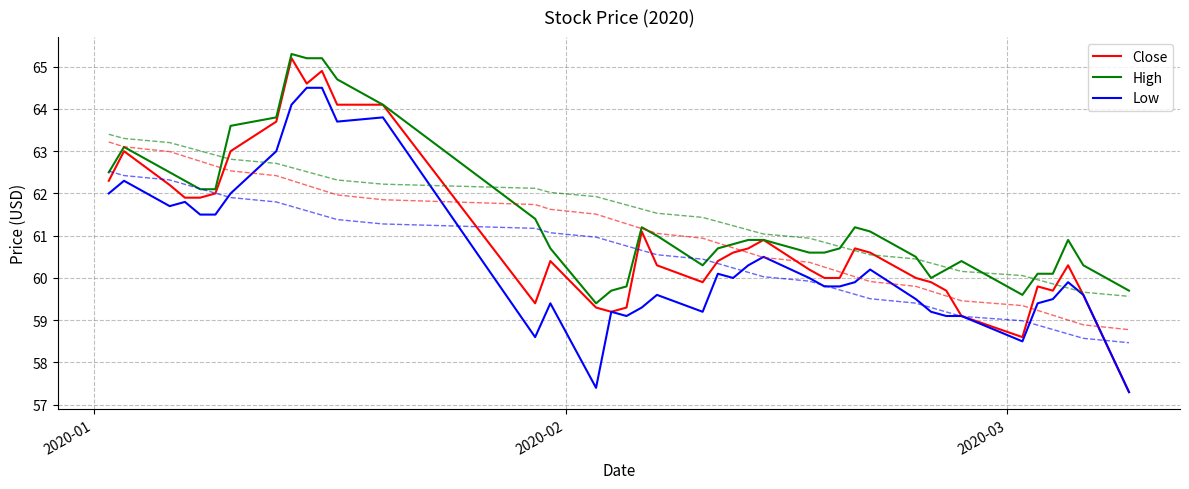

What is the minimum value for Close?

57.3